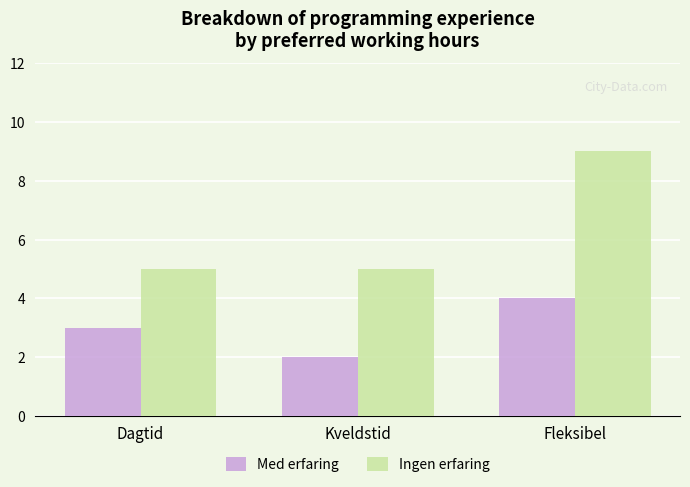

Reading left to right, transcribe all the data shown in this chart.

Med erfaring: Dagtid=3	Kveldstid=2	Fleksibel=4
Ingen erfaring: Dagtid=5	Kveldstid=5	Fleksibel=9